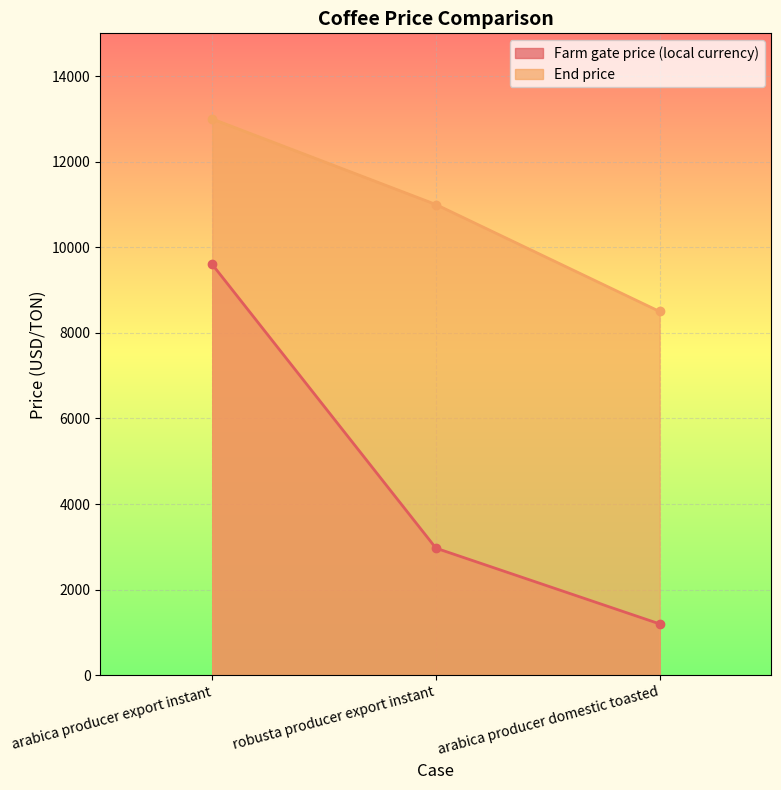

True or false: End price has a value of 8500 at arabica producer domestic toasted.

True